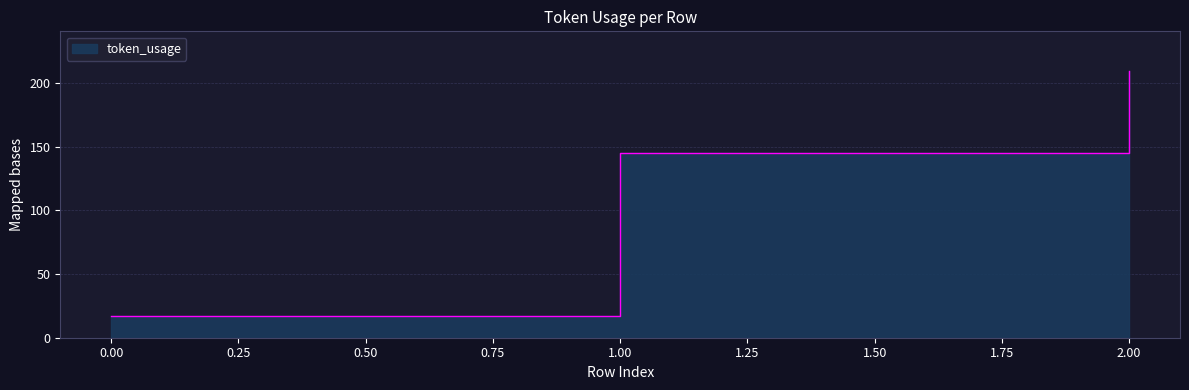

At which label does the data first exceed 145?

2